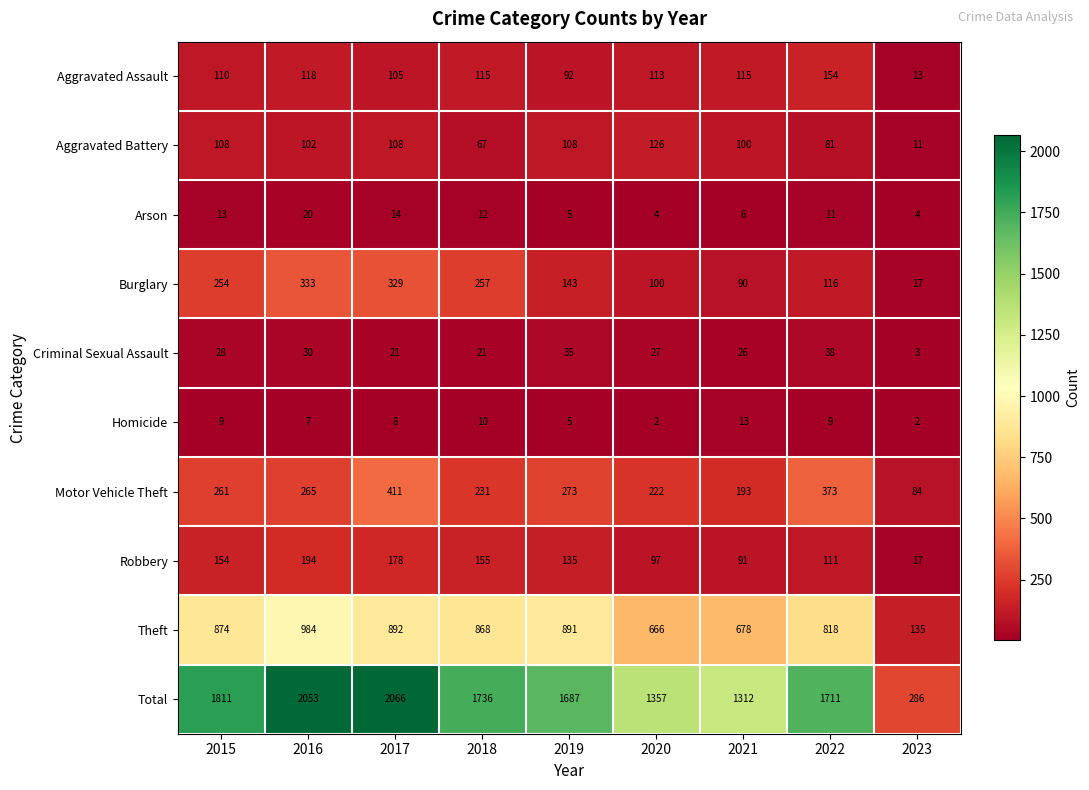

What is the average value of the Burglary series?

182